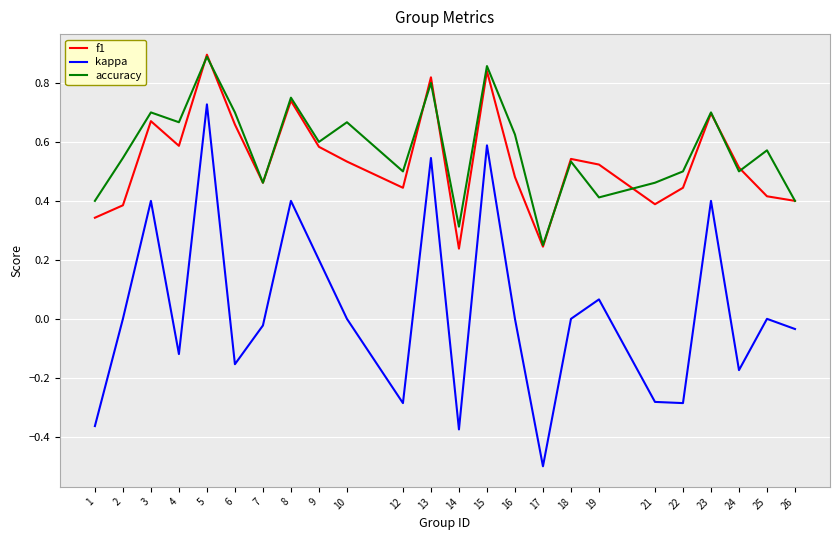

How many interior local peaks does the f1 series have?

7